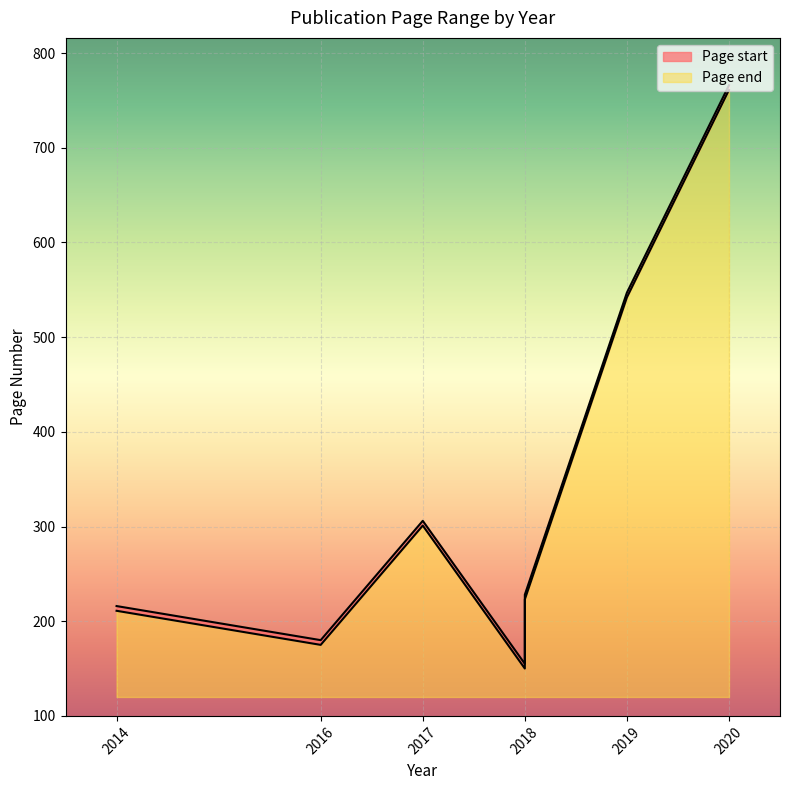

What is the sum of the Page end values at 2020 and 2017?

1072